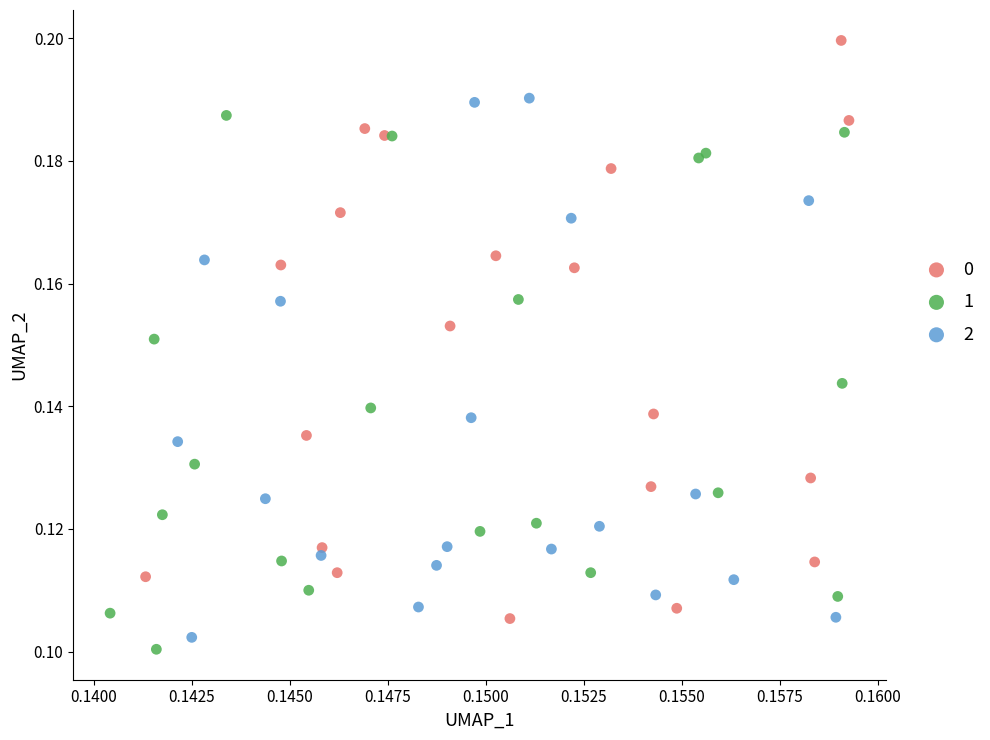

What are all the series names shown in the legend?

0, 1, 2